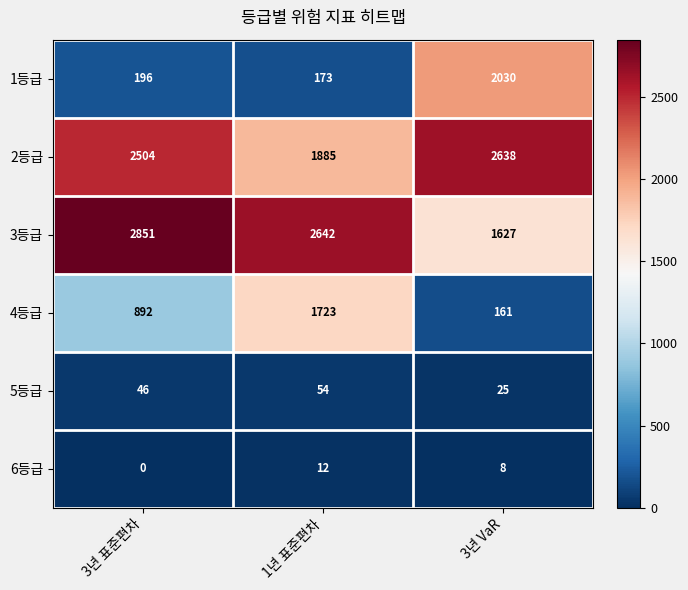

Which label corresponds to the smallest value in the chart?

3년 표준편차